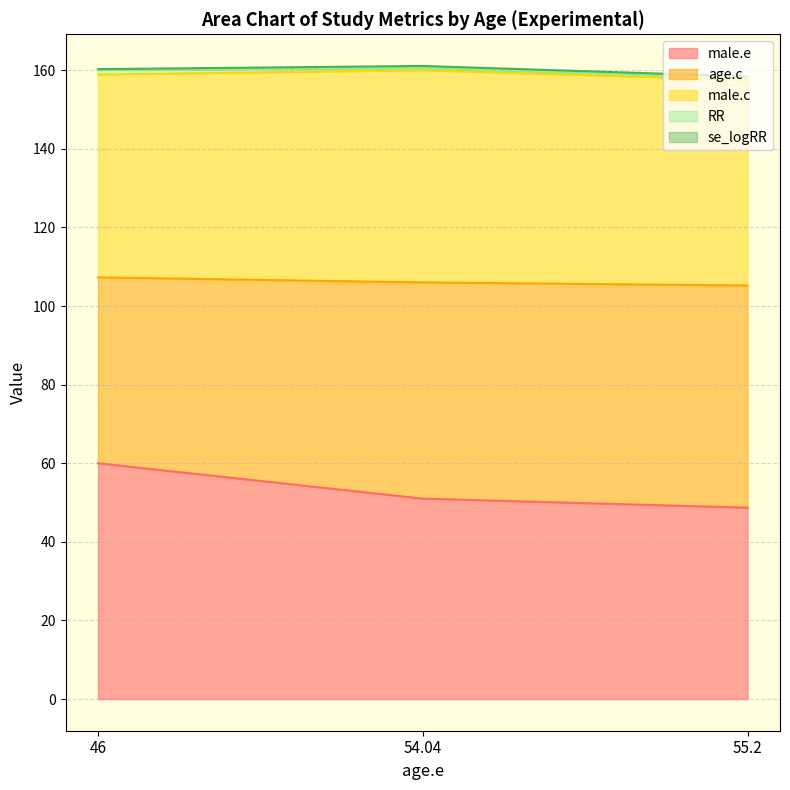

At which category is the sum across all series the highest?

54.04